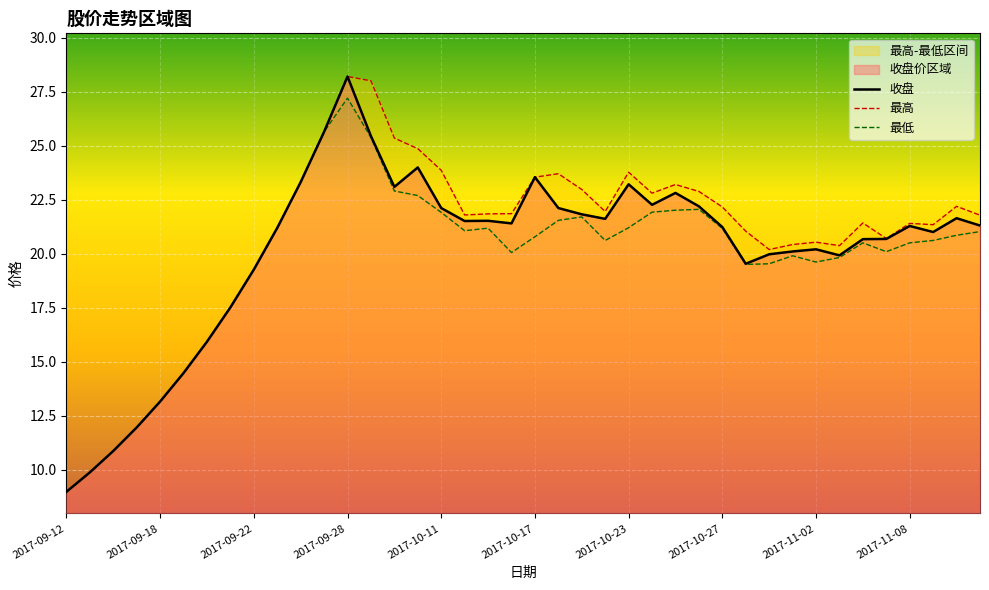

Rank the categories by 最低 value from highest to lowest.

2017-09-28, 2017-09-27, 2017-09-29, 2017-09-26, 2017-10-09, 2017-10-10, 2017-10-26, 2017-10-25, 2017-10-24, 2017-10-11, 2017-10-19, 2017-10-18, 2017-10-23, 2017-09-25, 2017-10-13, 2017-10-27, 2017-10-12, 2017-11-13, 2017-11-10, 2017-10-17, 2017-10-20, 2017-11-09, 2017-11-06, 2017-11-08, 2017-11-07, 2017-10-16, 2017-11-01, 2017-11-03, 2017-11-02, 2017-10-31, 2017-10-30, 2017-09-22, 2017-09-21, 2017-09-20, 2017-09-19, 2017-09-18, 2017-09-15, 2017-09-14, 2017-09-13, 2017-09-12